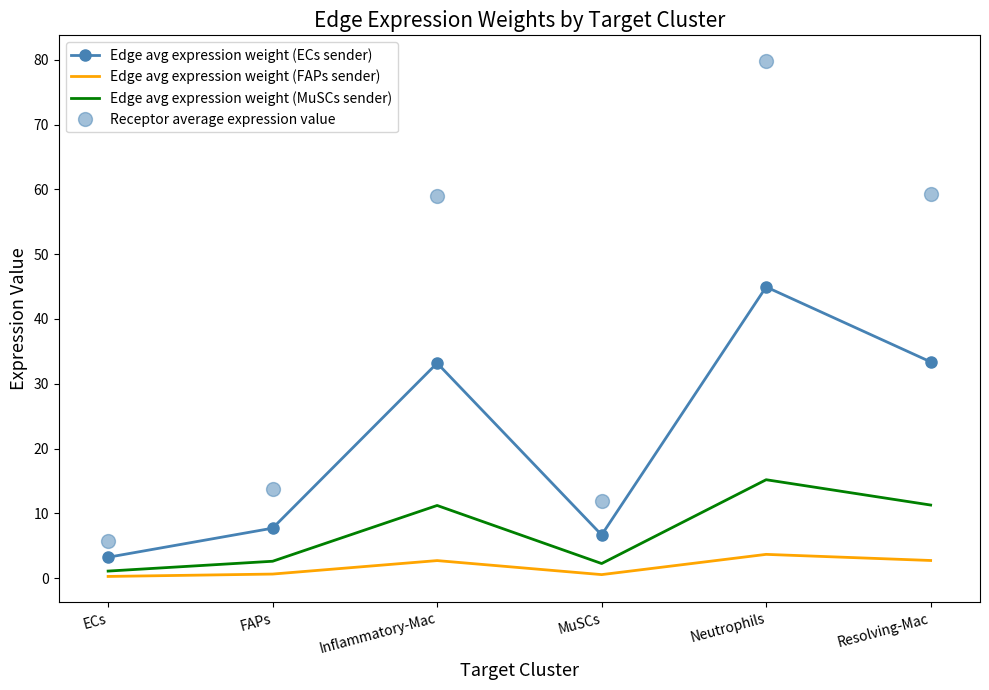

True or false: Edge avg expression weight (ECs sender) and Receptor average expression value intersect in this chart.

False